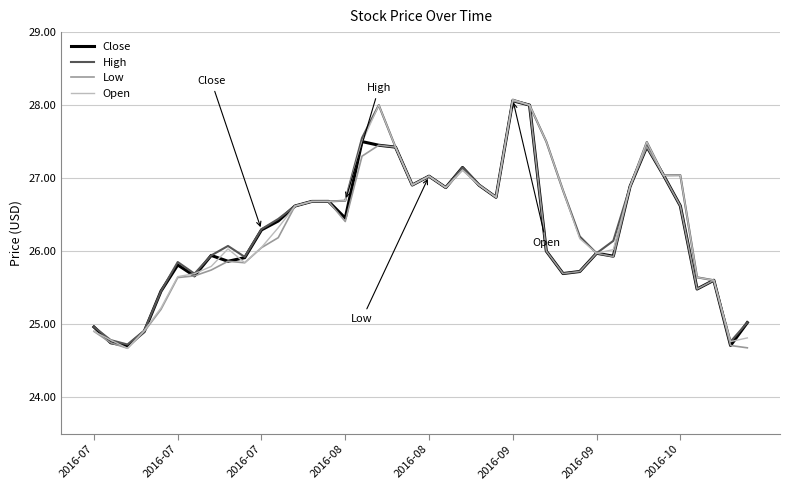

What is the maximum value shown in the chart?

28.1